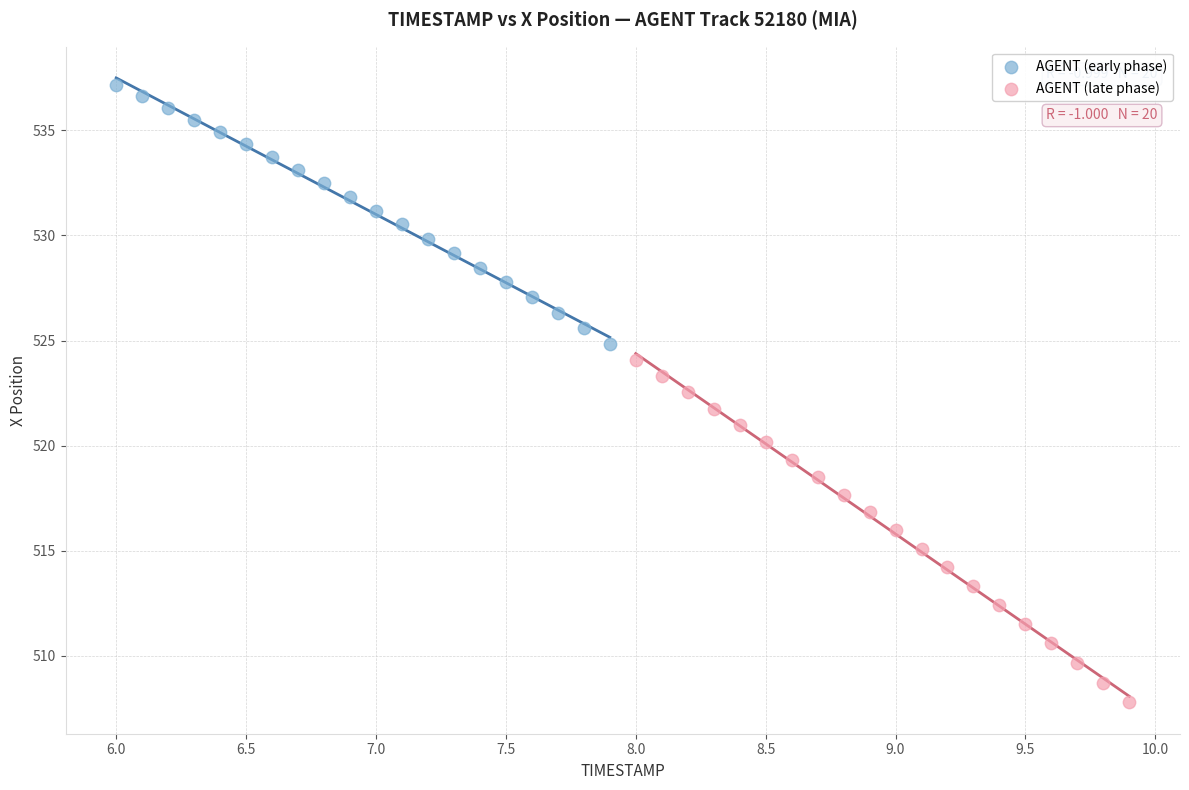

Which series has the widest spread of Y values?

AGENT (late phase)